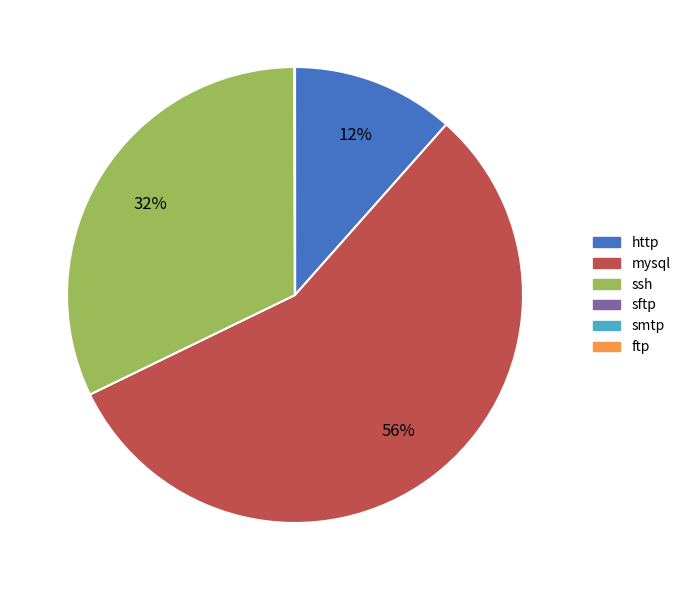

Does any single category account for the majority?

Yes